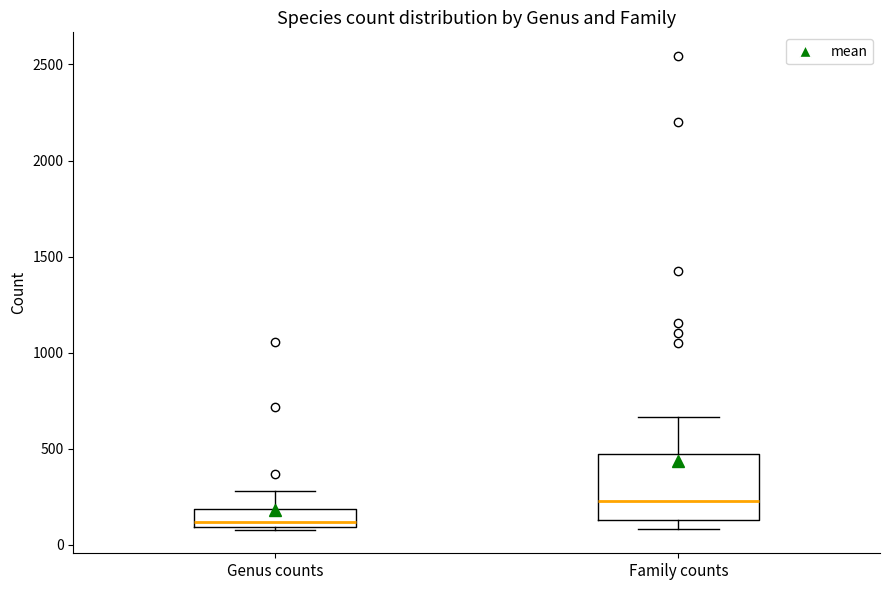

Reading left to right, read every box against the y-axis: the position of its median line, the range the box covers, and the ends of its whiskers. The values are not printed on the chart, so give them approximately, as read against the axis.

Genus counts: median 100 (just above the box's lower edge), box 100 to 200, whiskers 100 to 300
Family counts: median 250, box 150 to 450, whiskers 100 to 650